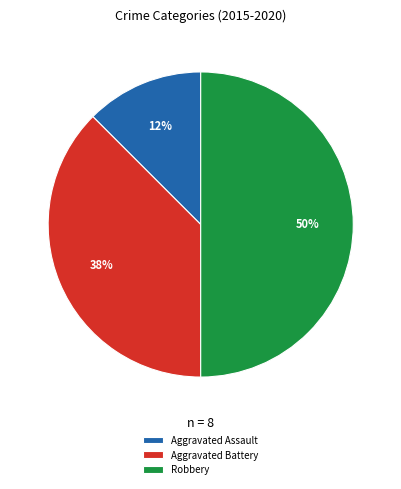

Which category has the smallest portion of the pie?

Aggravated Assault